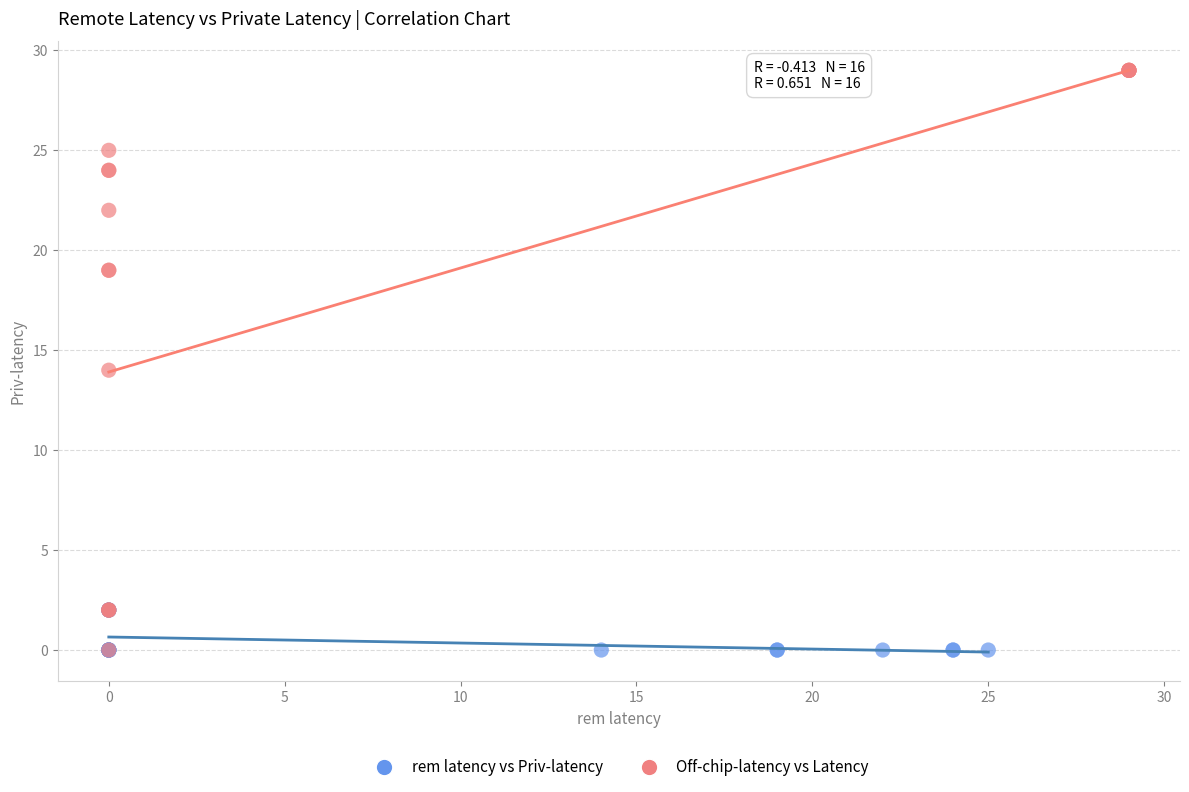

Which series has the widest spread of Y values?

Off-chip-latency vs Latency